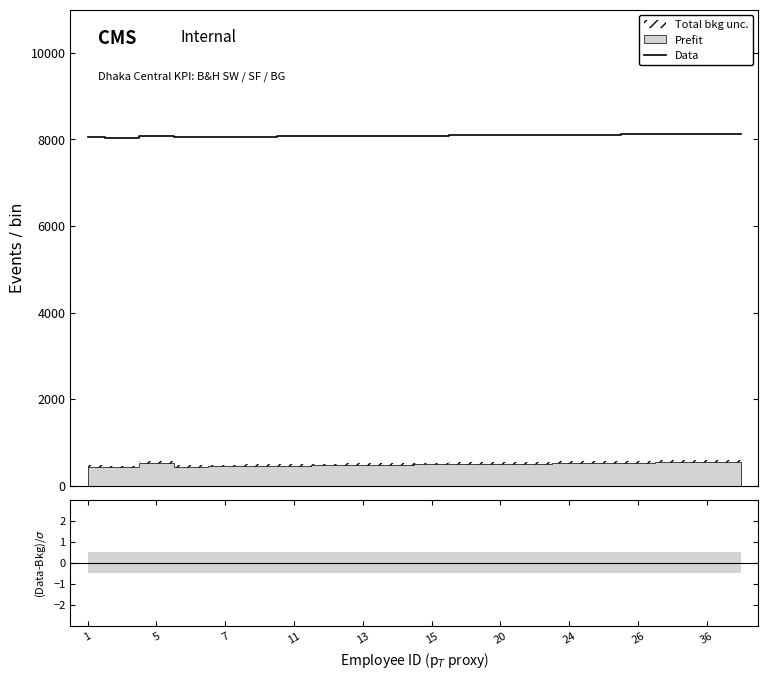

Between 14 and 15, which is larger?

15